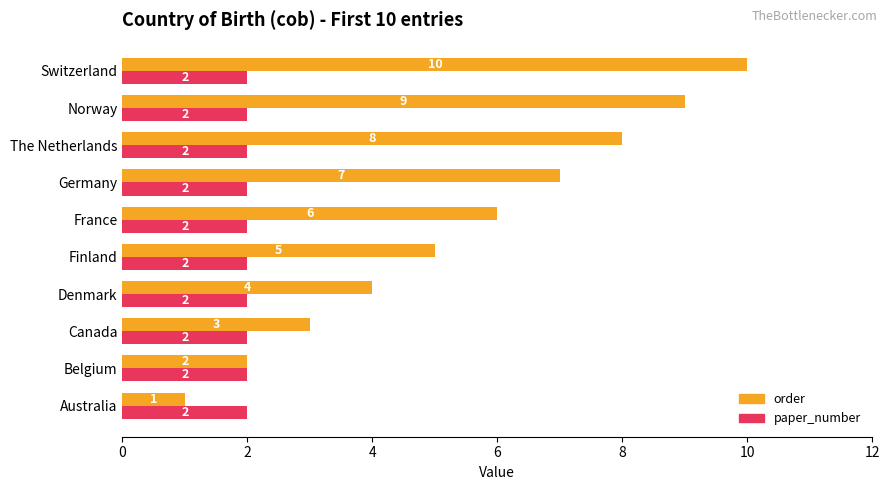

What is the total value across all series at Germany?

9